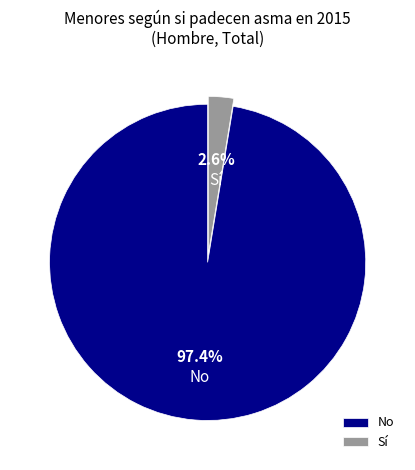

Between Sí and No, which is larger?

No